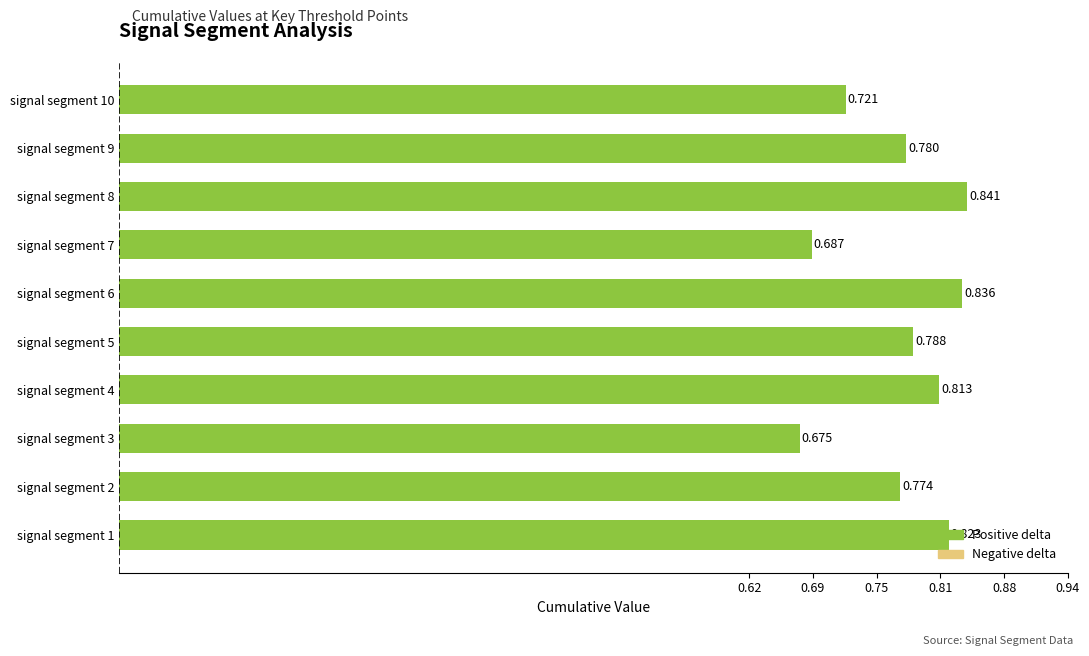

What is the sum of all values?

7.7